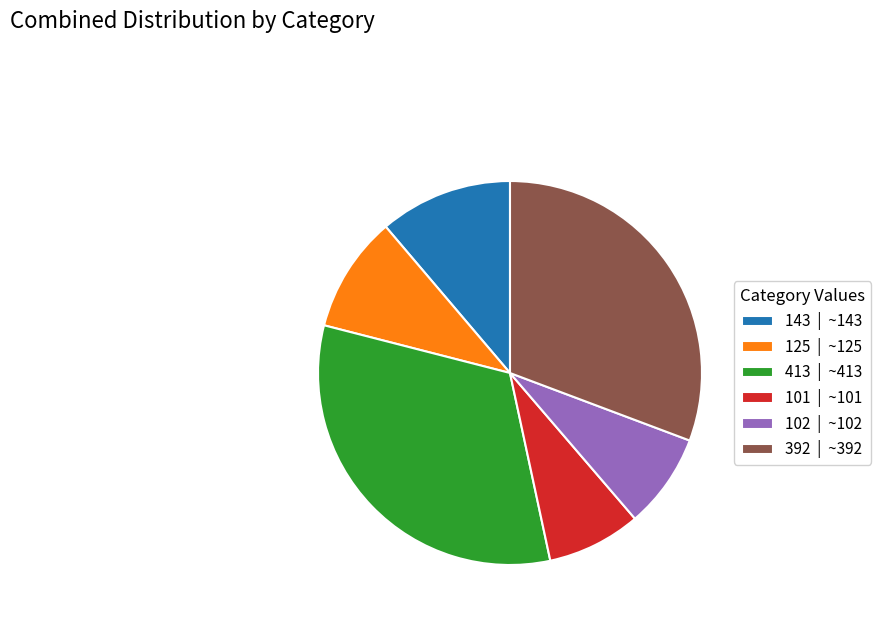

Combined, do 125 | ~125 and 392 | ~392 account for over 50%?

No